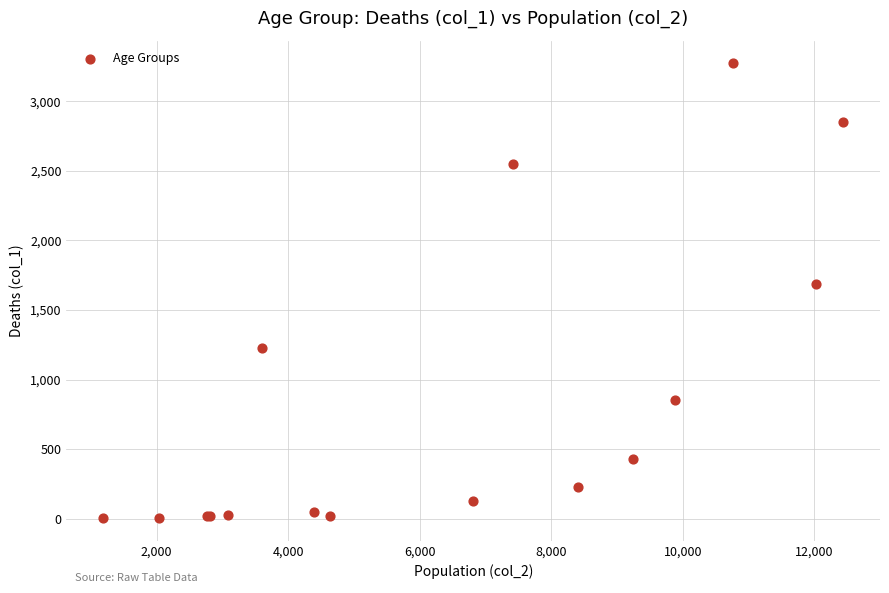

What Y value in the scatter plot is closest to 1638?

1690